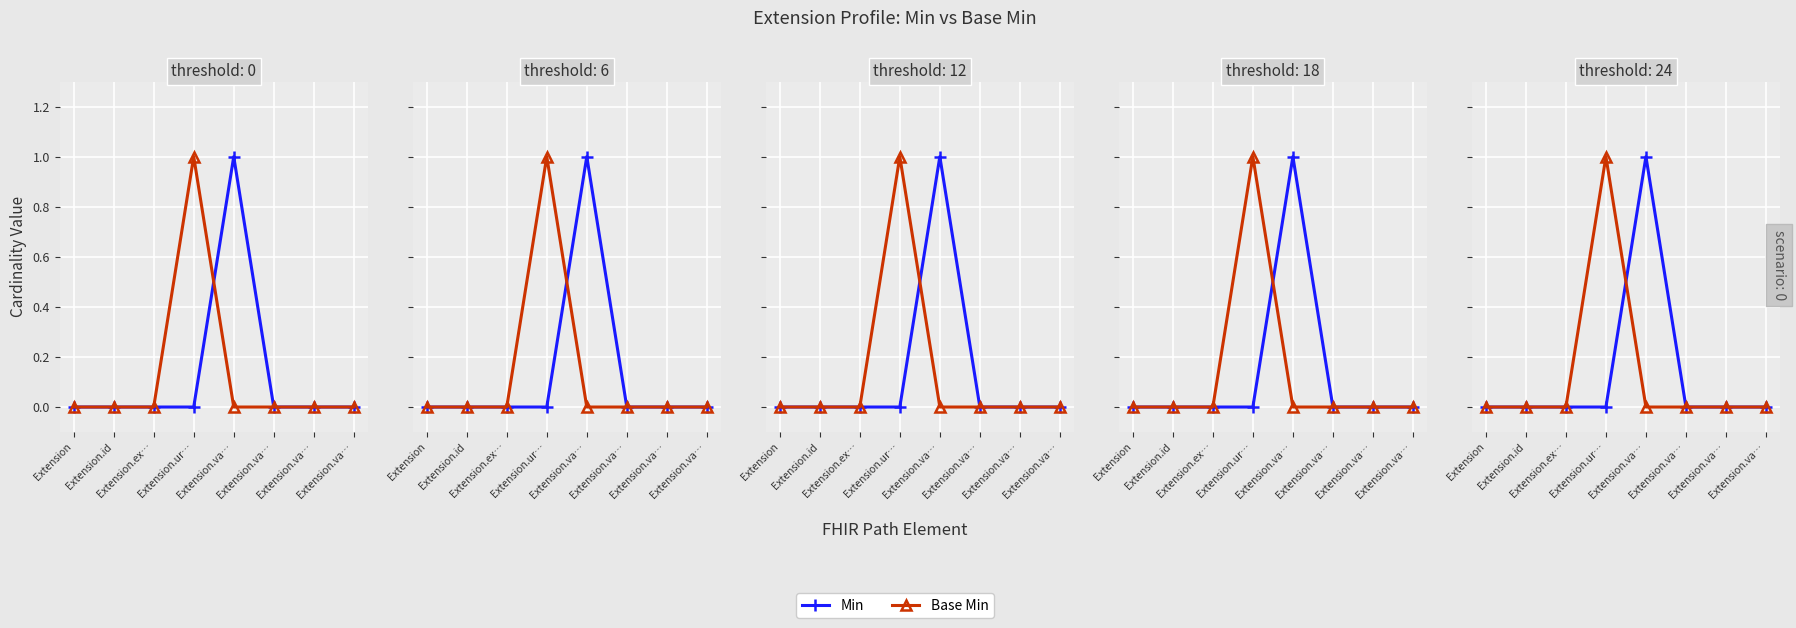

How many Base Min values are between 0 and 1?

8